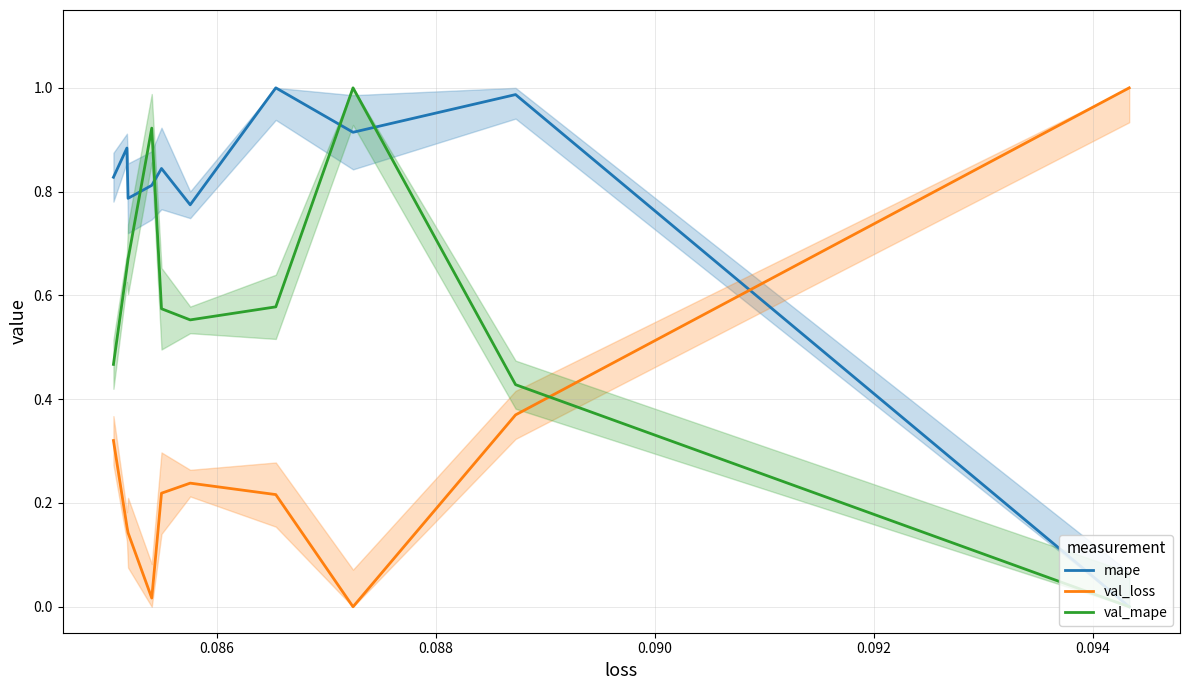

Is the value of val_loss at 7 greater than the value of mape at 0.092?

No